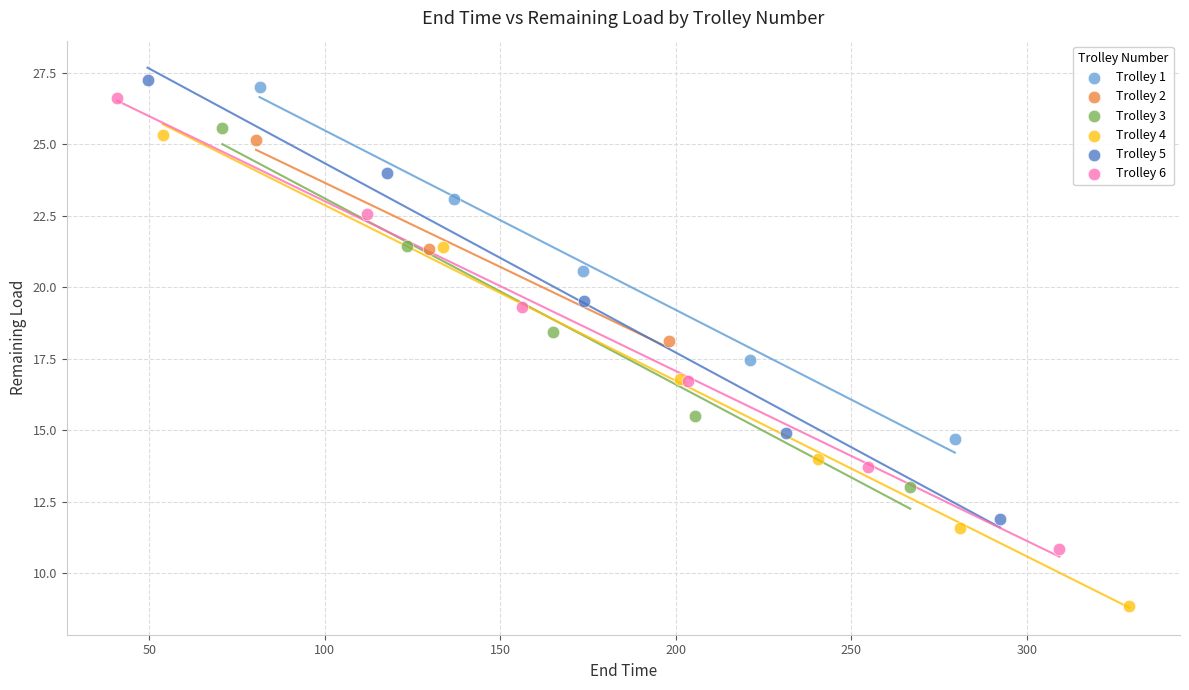

Which series reaches the minimum Y coordinate?

Trolley 4